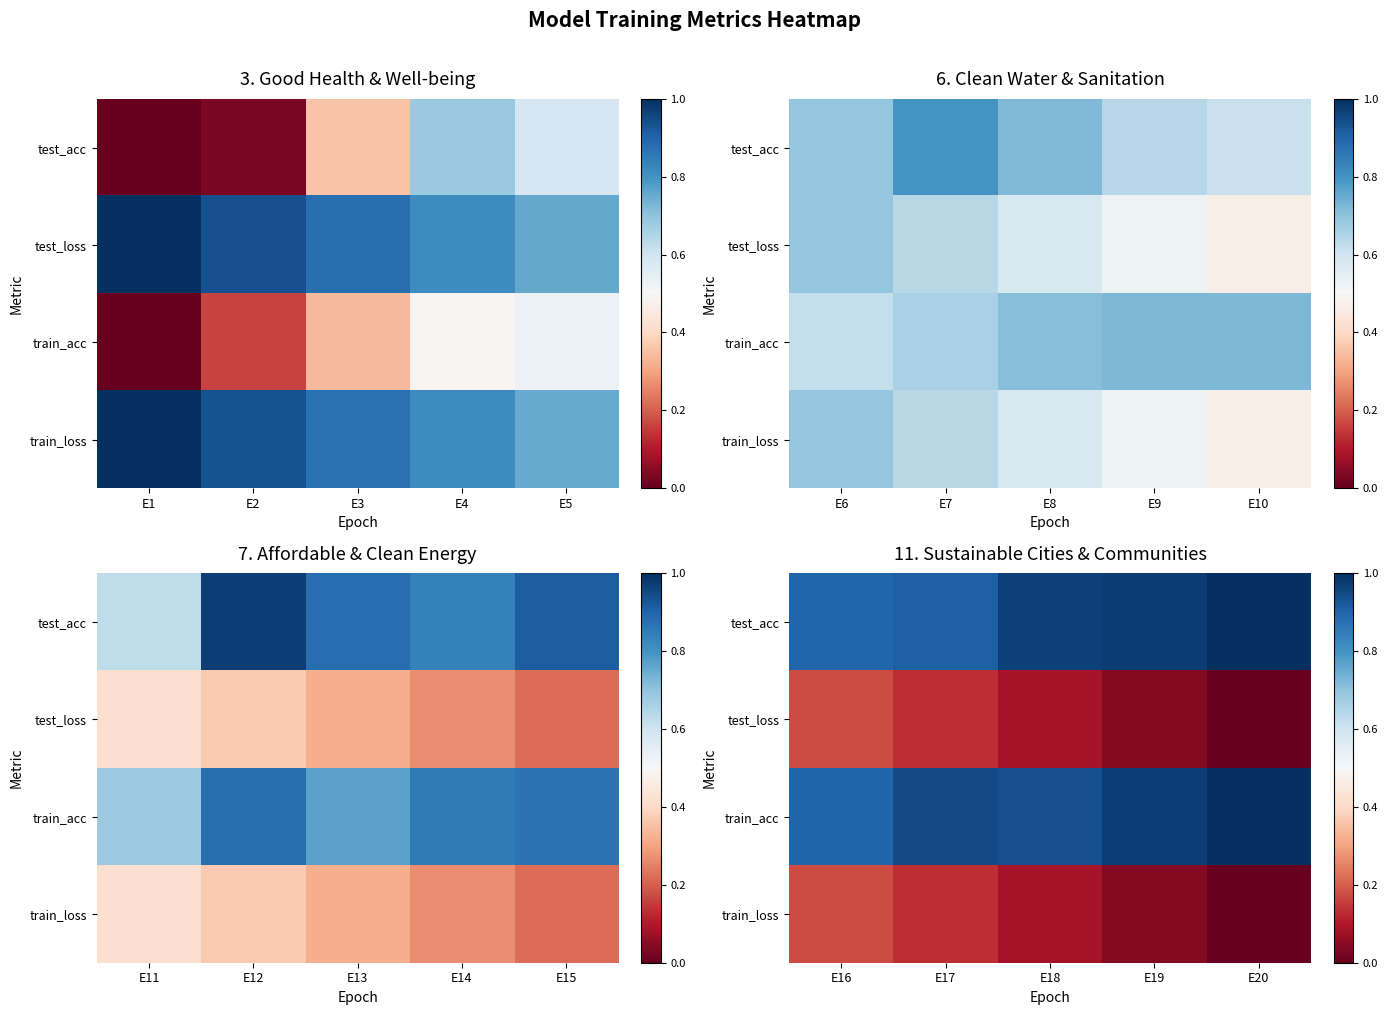

What is the spread (max minus min) of values at E17?

0.8